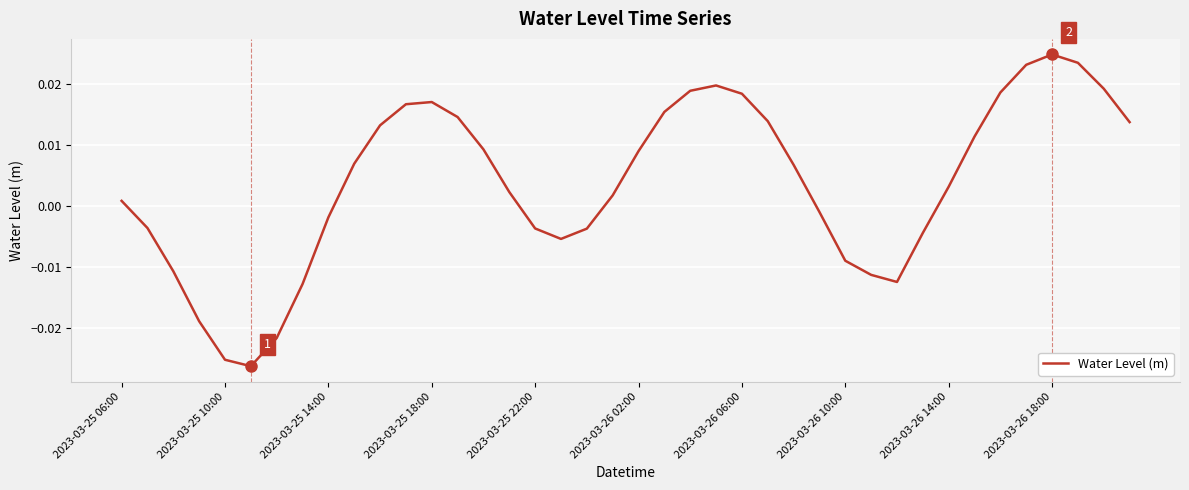

At which label does the data first exceed 0?

2023-03-25 06:00